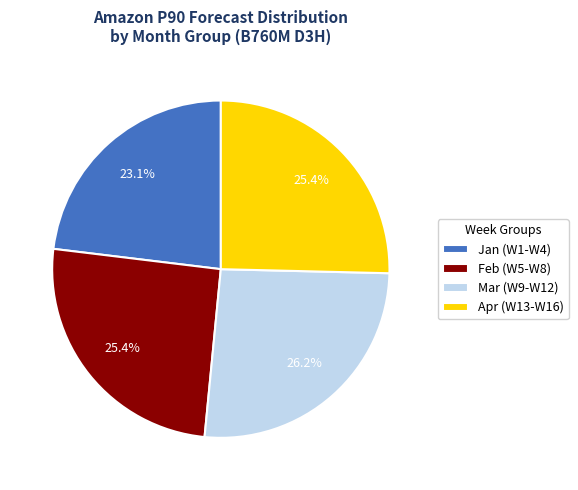

Combined, what portion of the pie is Jan (W1-W4) and Apr (W13-W16)?

48.5%